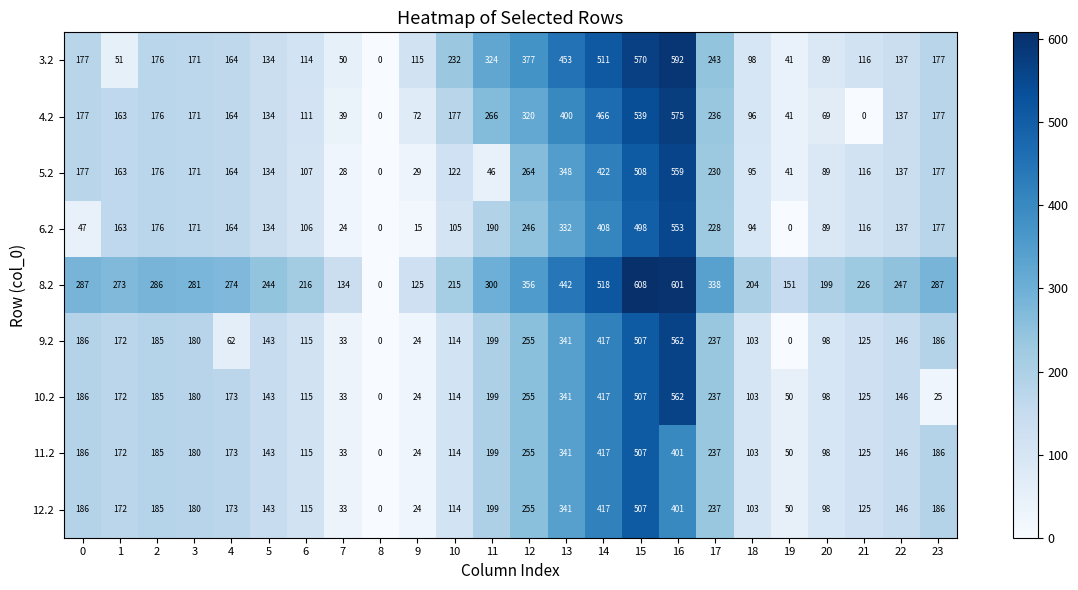

Count the number of categories in the chart.

24